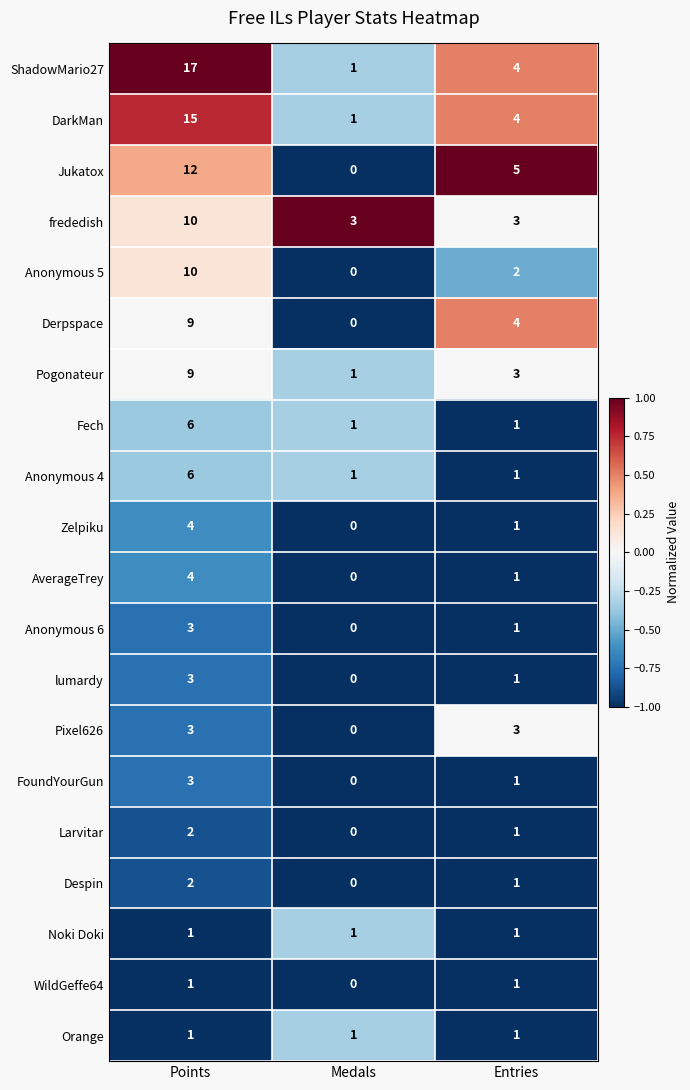

Which category has the highest value across all series?

Points